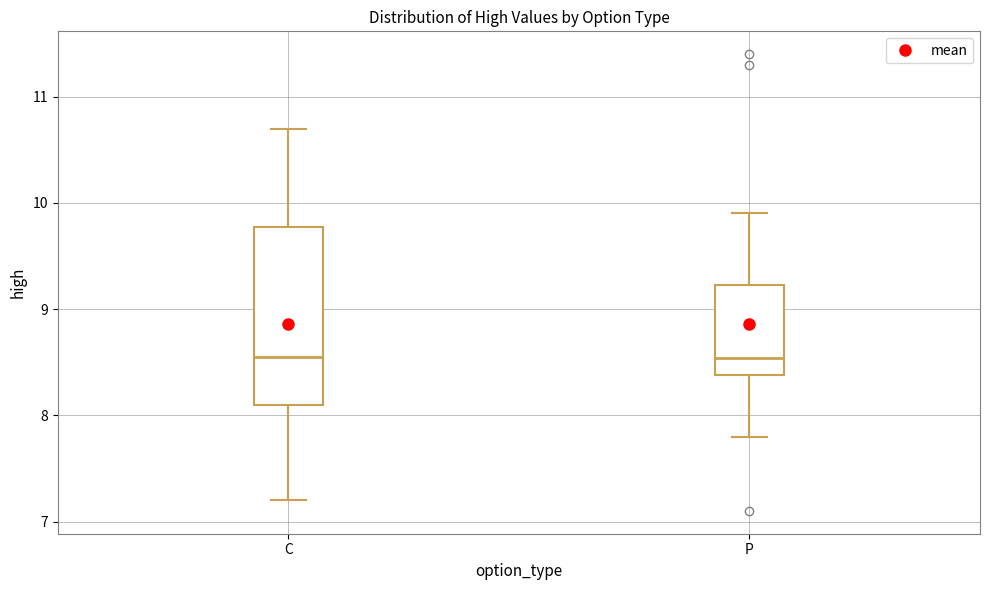

Reading left to right, transcribe this box plot: for each box, give where its median line is, the range the box spans, and where its two whiskers end, as read against the y-axis. The values are not printed on the chart, so give them approximately, as read against the axis.

C: median 8.6, box 8.1 to 9.8, whiskers 7.2 to 10.7
P: median 8.5, box 8.4 to 9.2, whiskers 7.8 to 9.9